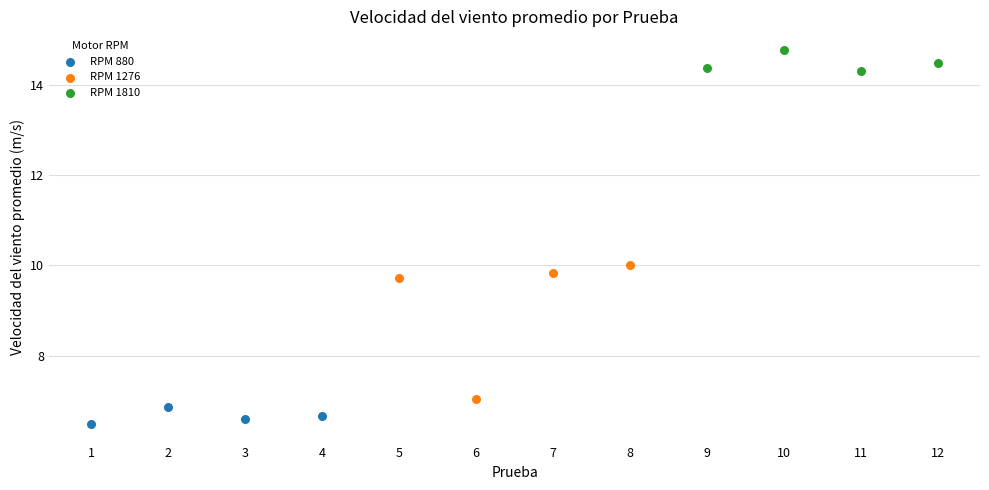

Which series contains the highest Y value?

RPM 1810